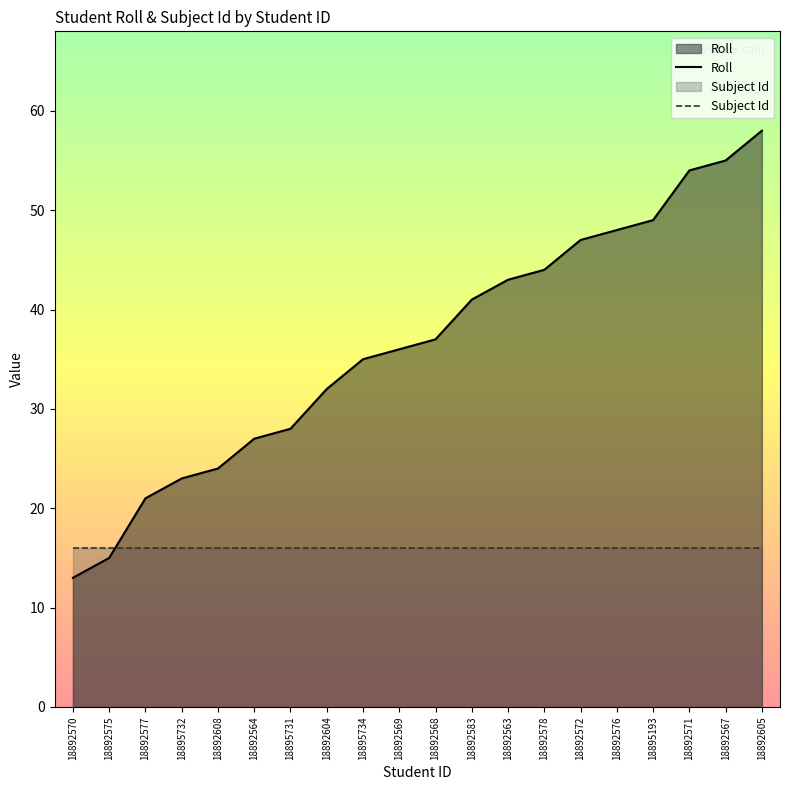

Rank the series by their average value, from highest to lowest.

Roll, Subject Id